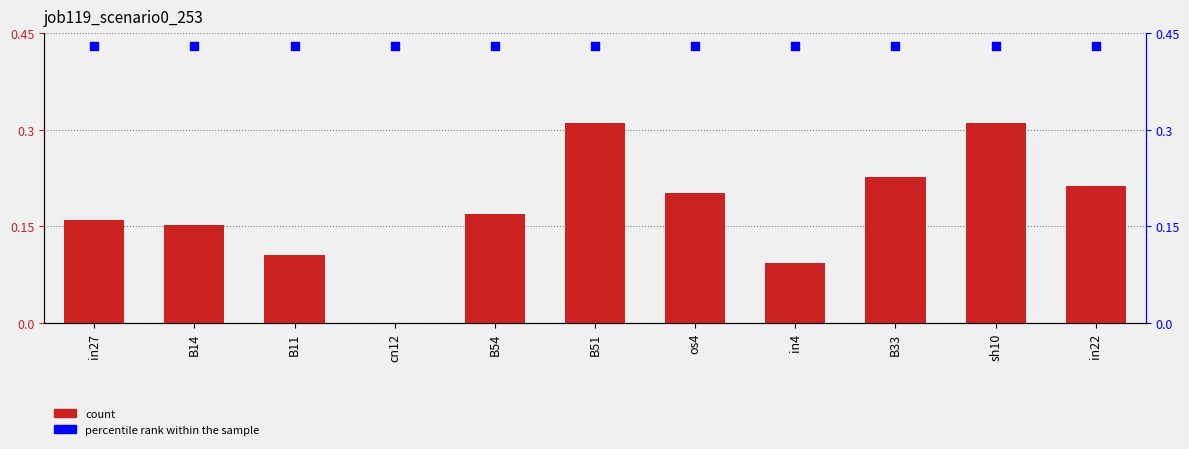

What is the total value across all series at sh10?

0.7